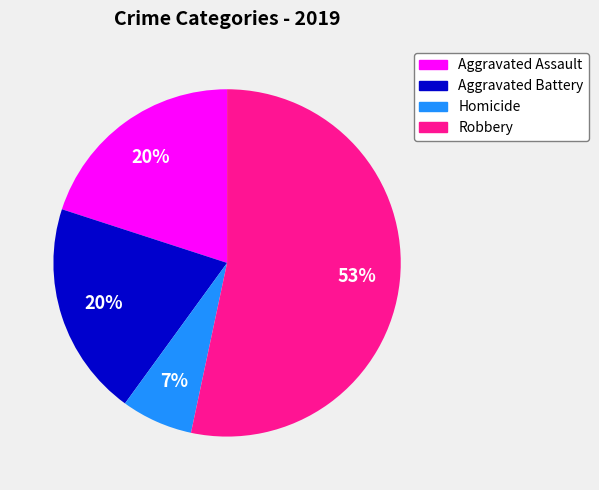

How many segments does this pie chart have?

4